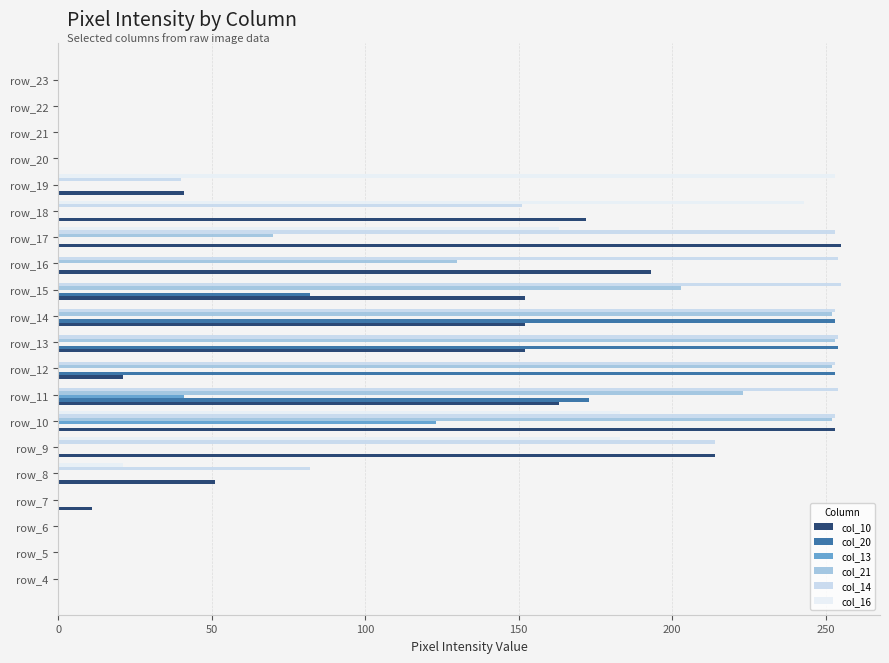

What are all the series names shown in the legend?

col_10, col_20, col_13, col_21, col_14, col_16